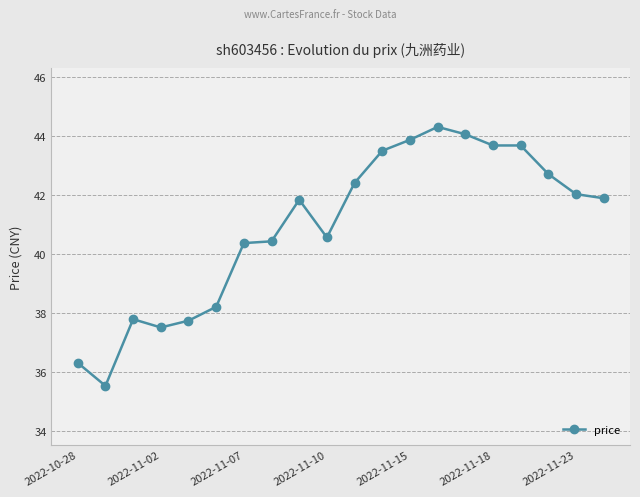

What is the value of the 4th point from the left?

37.5